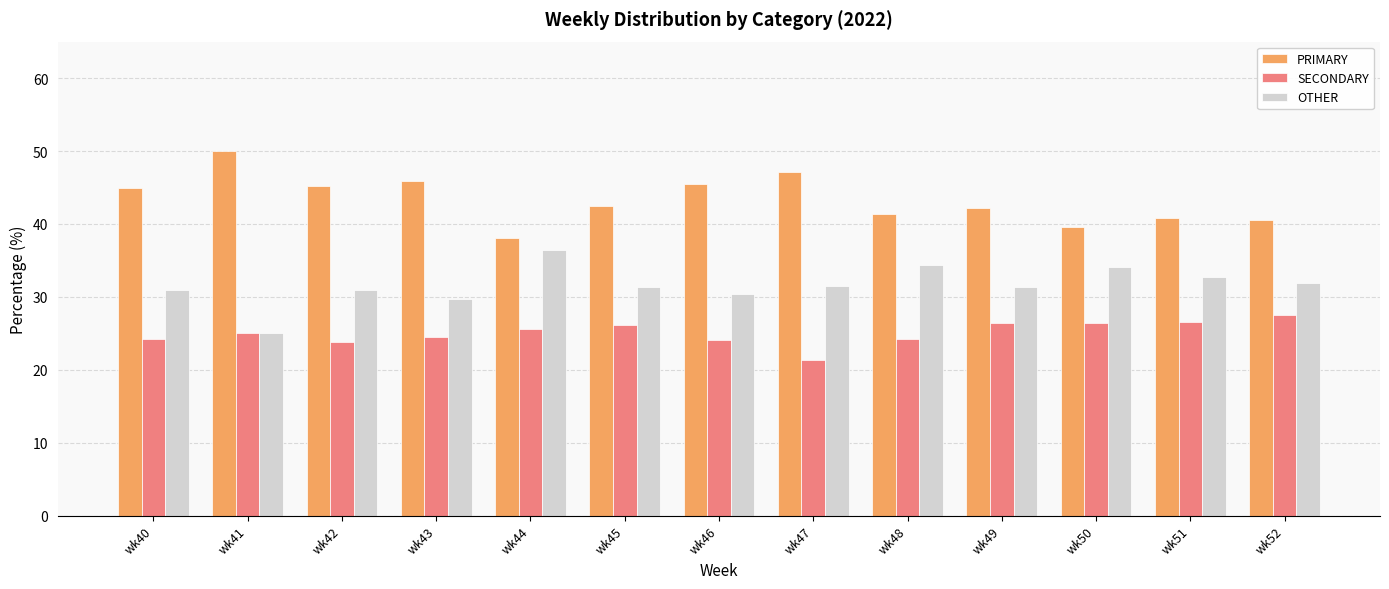

List the series in order of their overall mean, lowest first.

SECONDARY, OTHER, PRIMARY